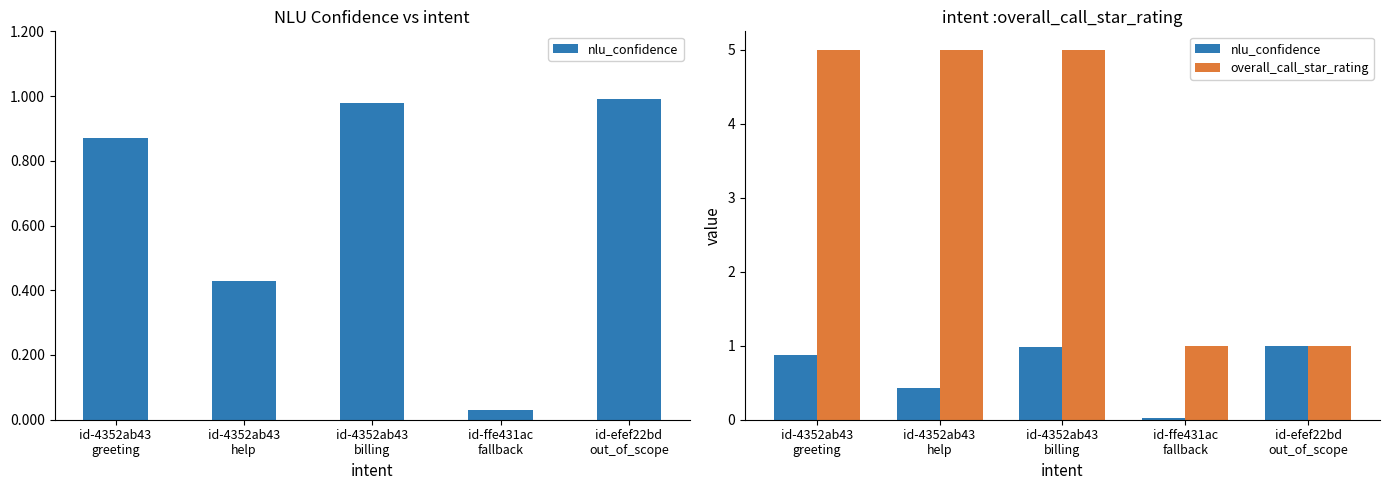

The value of overall_call_star_rating at id-ffe431ac
fallback is 0.6. True or false?

False